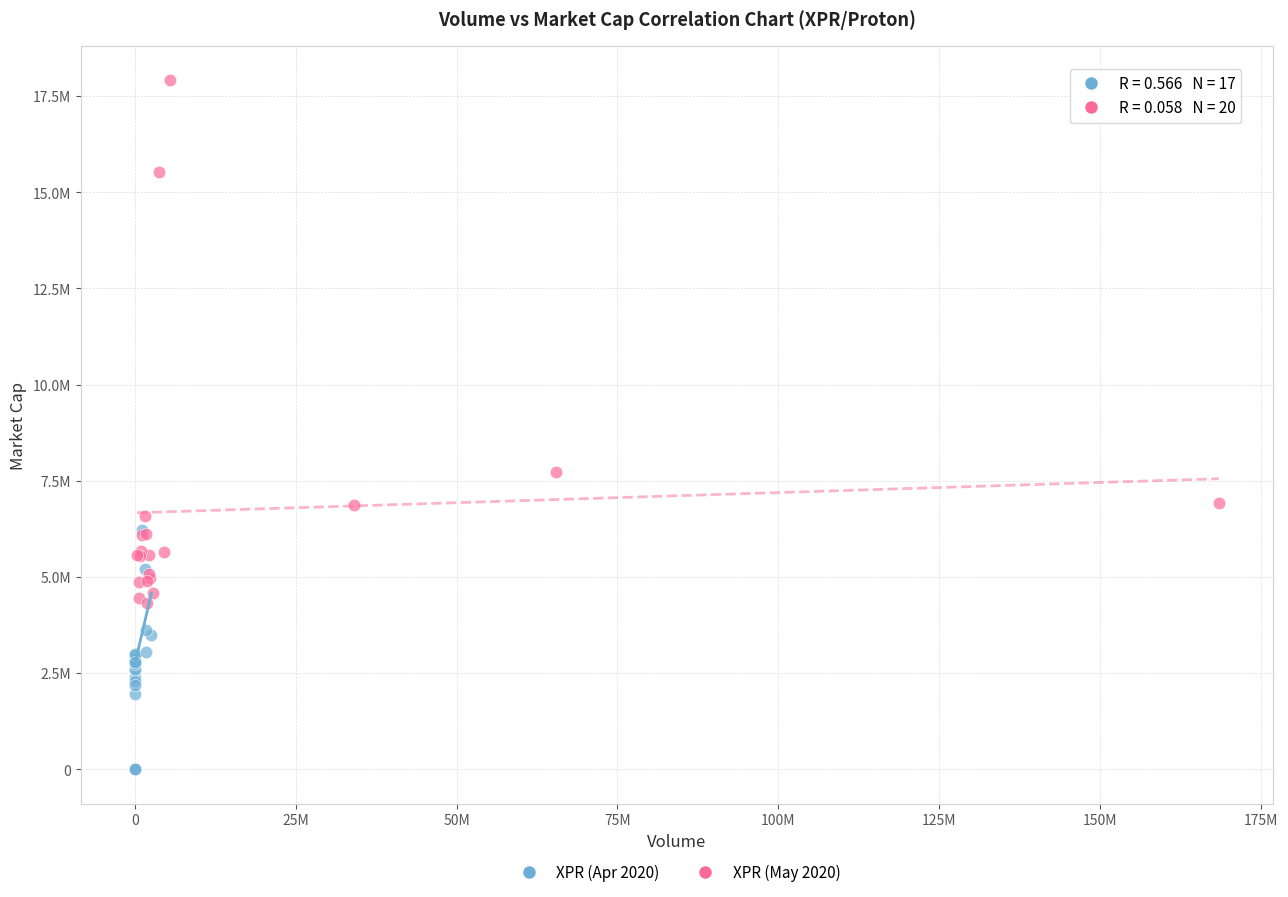

Which series contains the highest Y value?

XPR (May 2020)